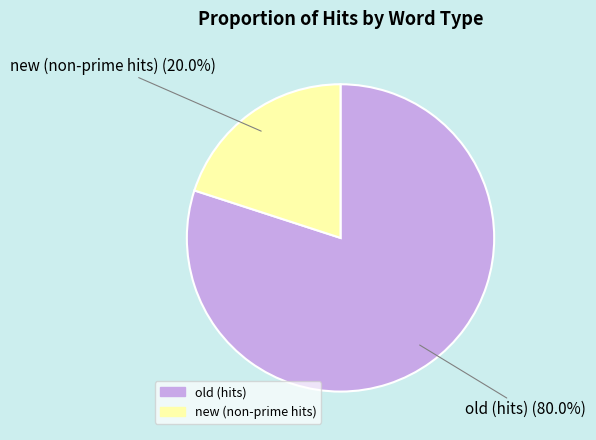

To the nearest percent, what portion does new (non-prime hits) represent?

20%